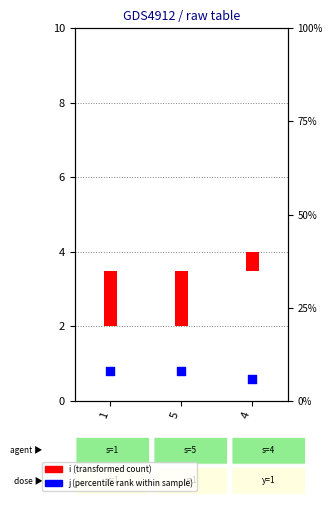

Approximately how many times larger is the value at 1 compared to 5?

1.0